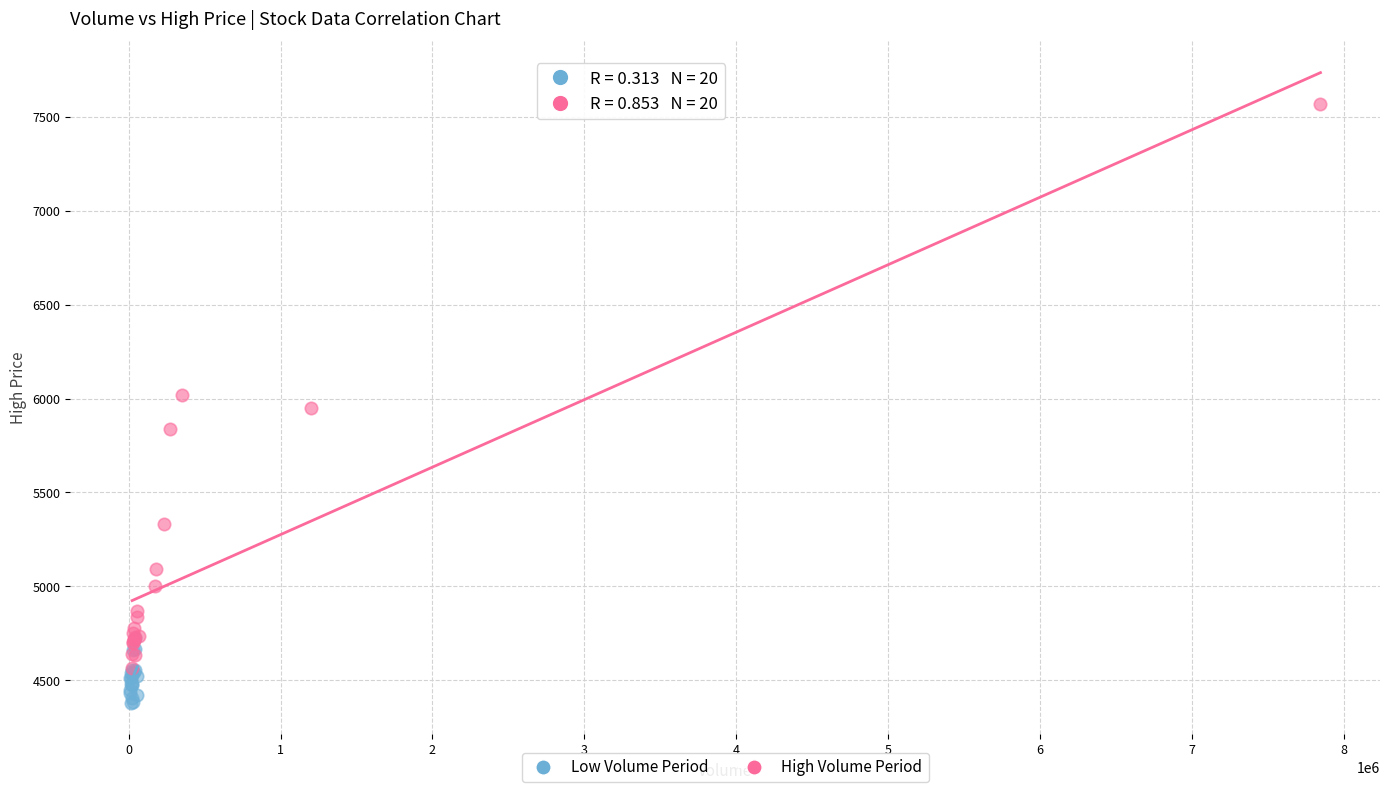

Which series reaches the maximum Y coordinate?

High Volume Period